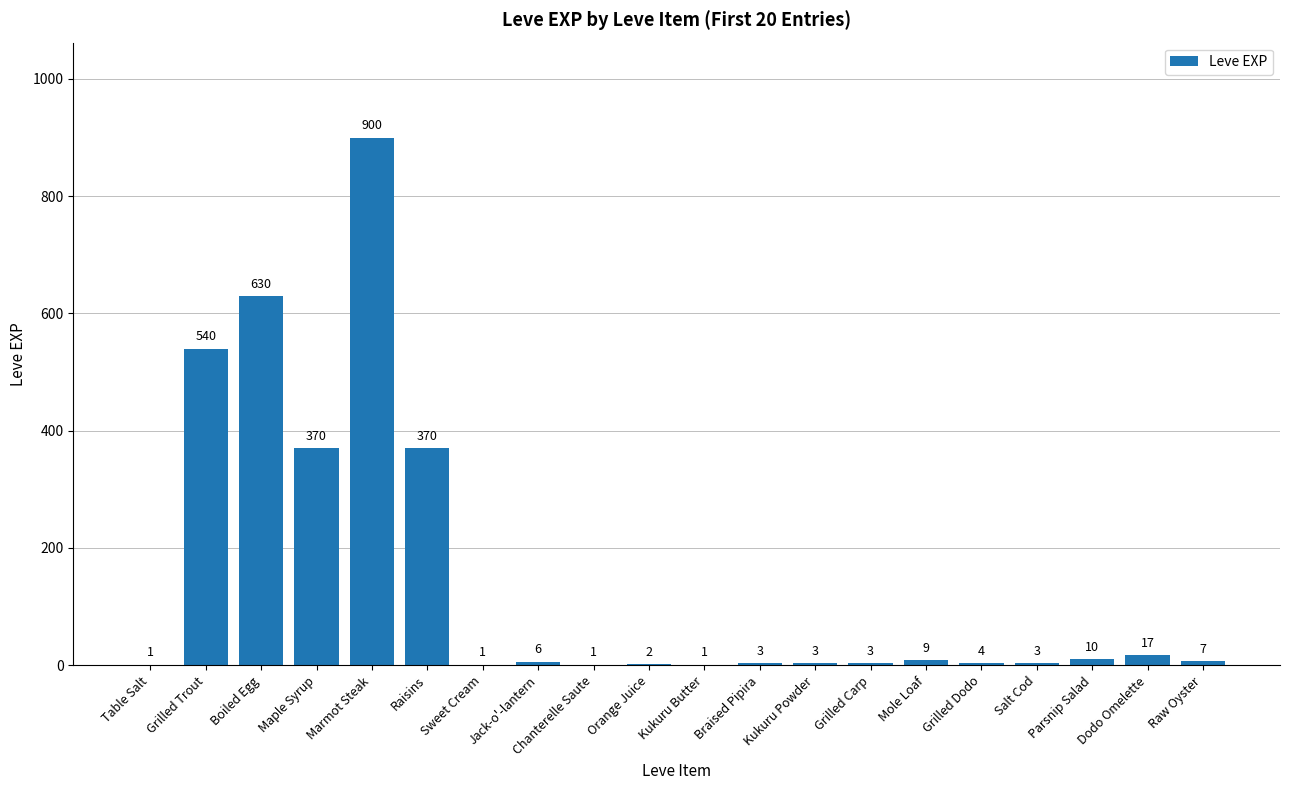

What is the change in value from Orange Juice to Salt Cod?

+1